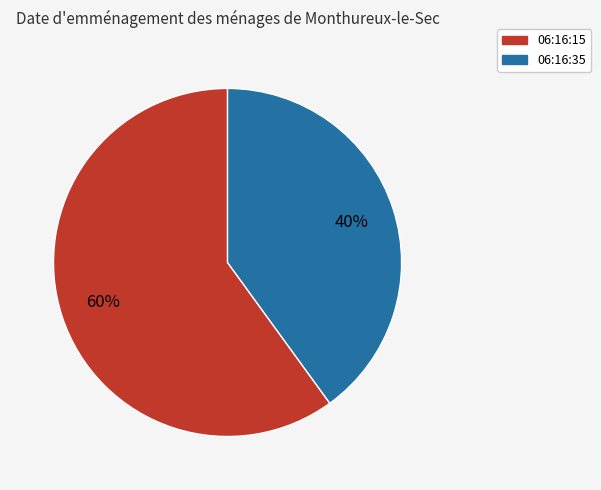

What is the majority slice?

06:16:15